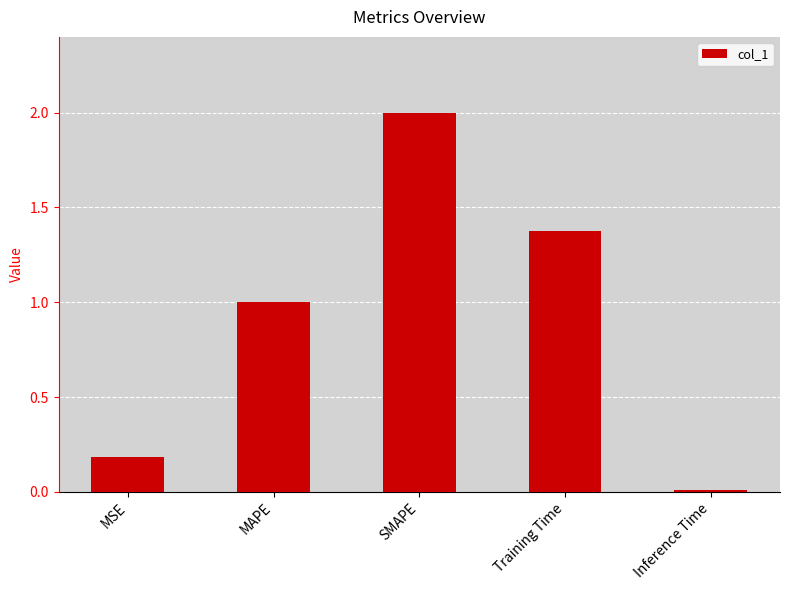

Which label corresponds to the largest value in the chart?

SMAPE